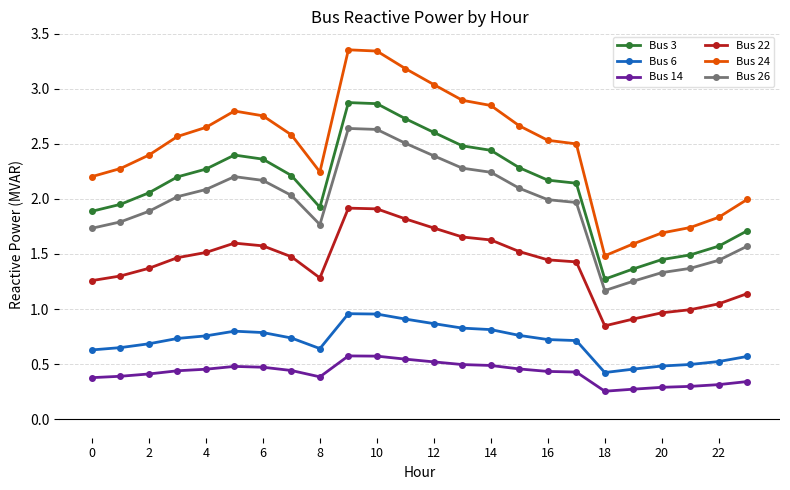

True or false: Bus 14 has more than 0 interior local peaks.

True